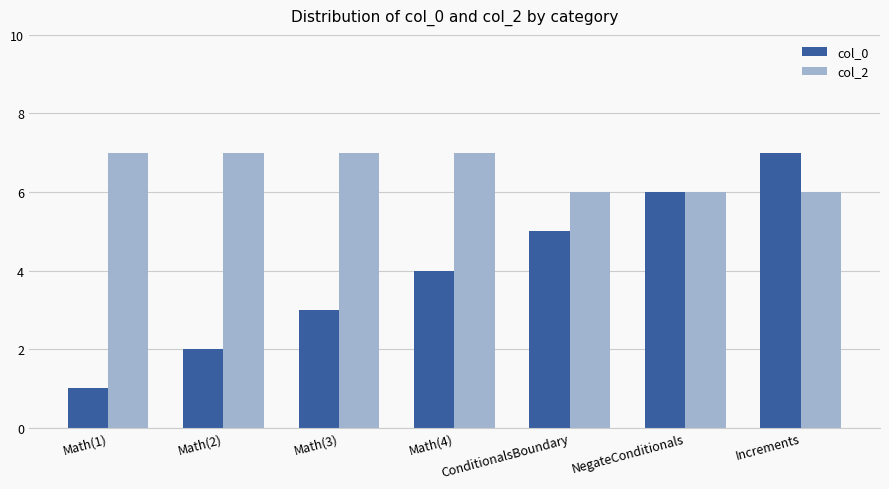

How many data points does each series have?

7